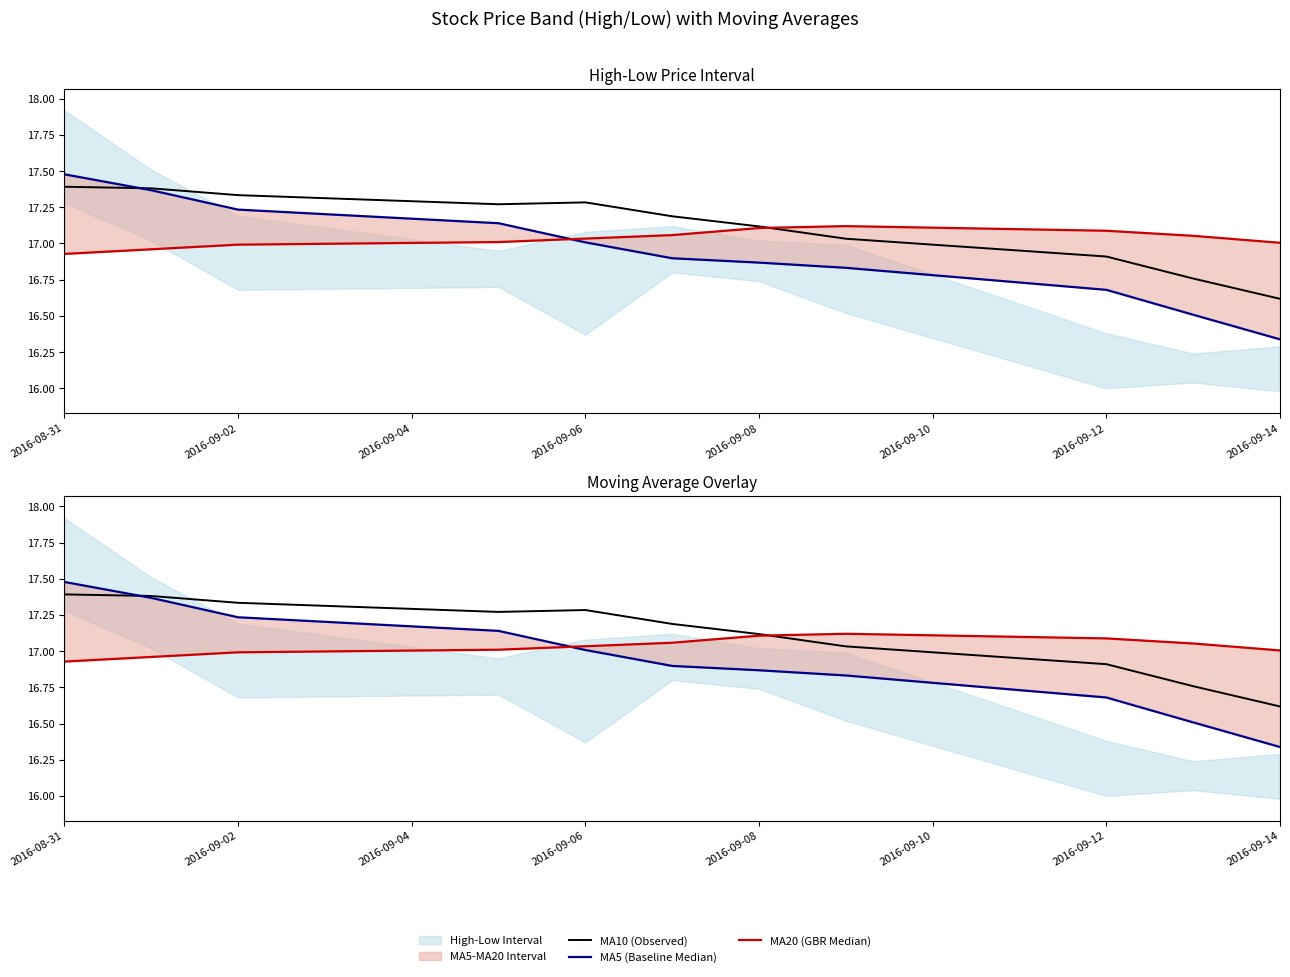

List the series in order of their peak value, lowest first.

MA20 (GBR Median), MA10 (Observed), MA5 (Baseline Median)